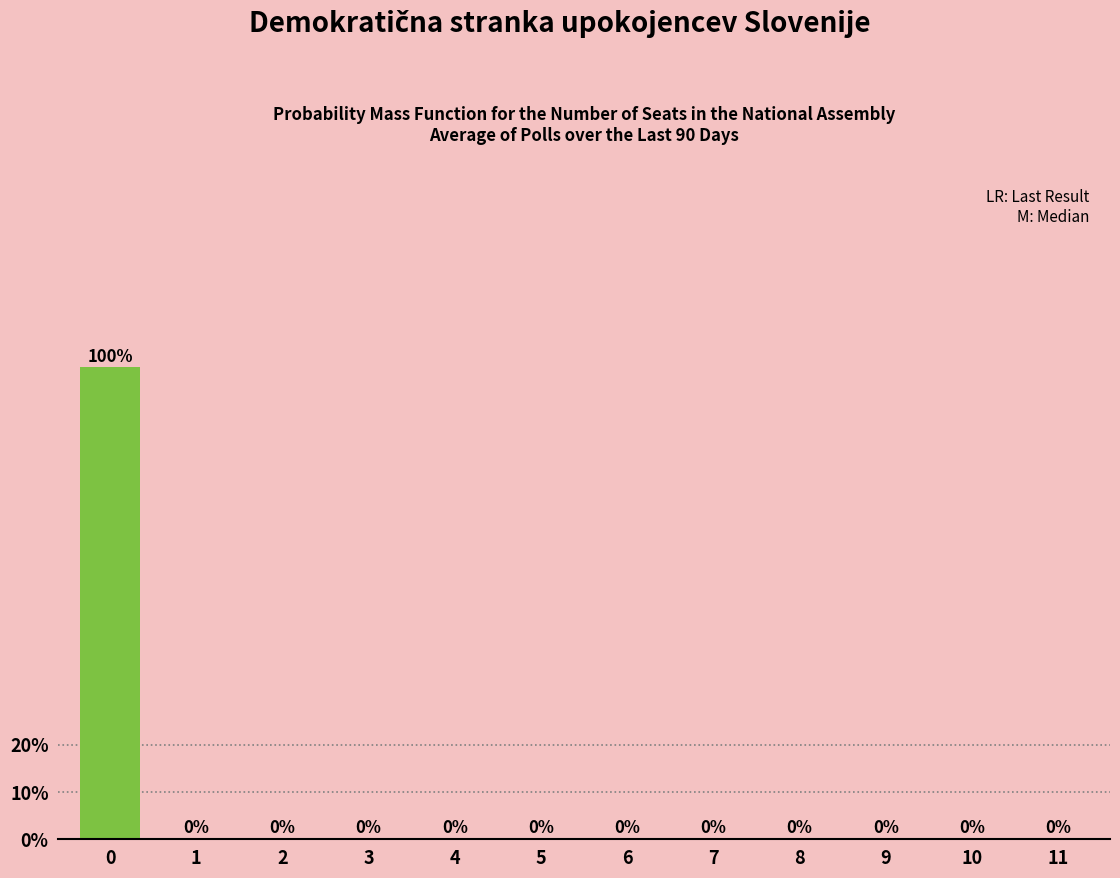

Reading left to right, list all the values displayed in this chart.

0=100	1=0	2=0	3=0	4=0	5=0	6=0	7=0	8=0	9=0	10=0	11=0